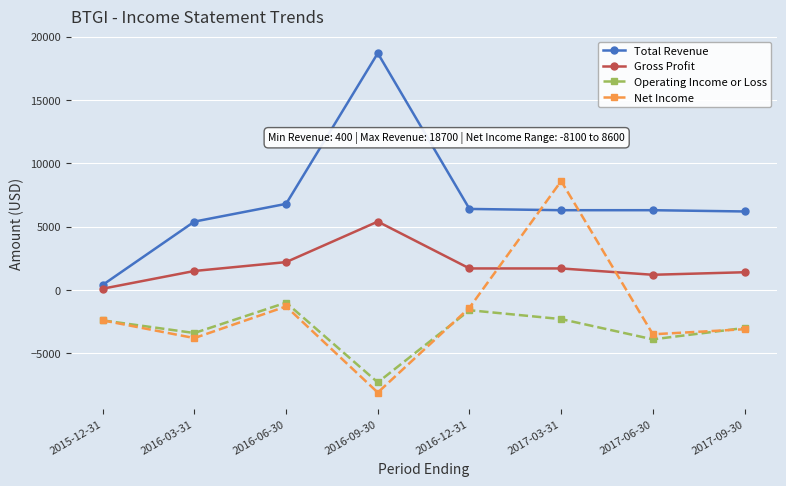

True or false: Operating Income or Loss has more than 2 points higher than both neighbors.

False